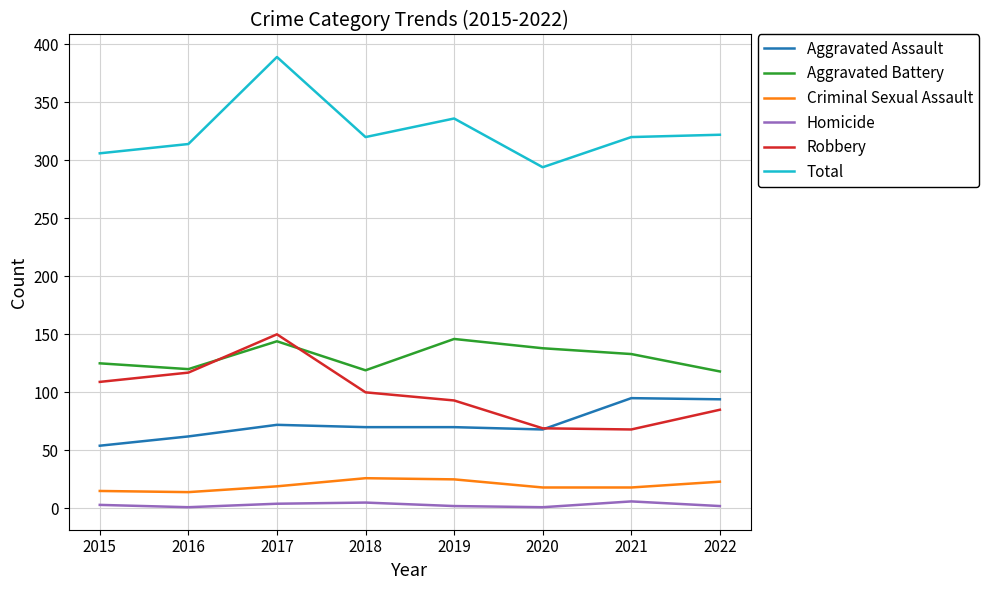

Is the value of Criminal Sexual Assault at 2020 greater than the value of Aggravated Assault at 2018?

No